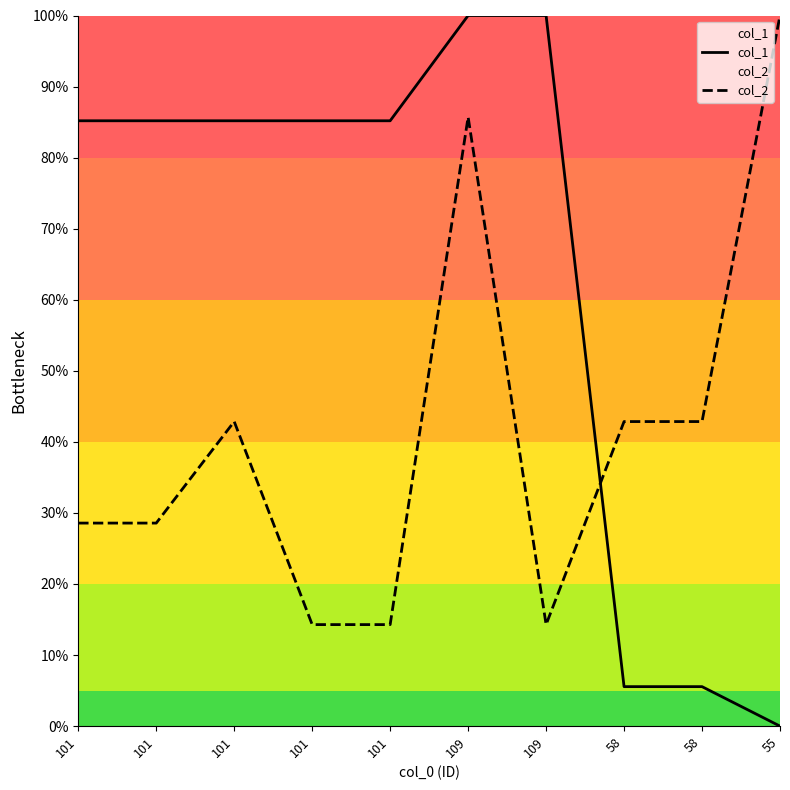

True or false: col_1 and col_2 intersect in this chart.

True